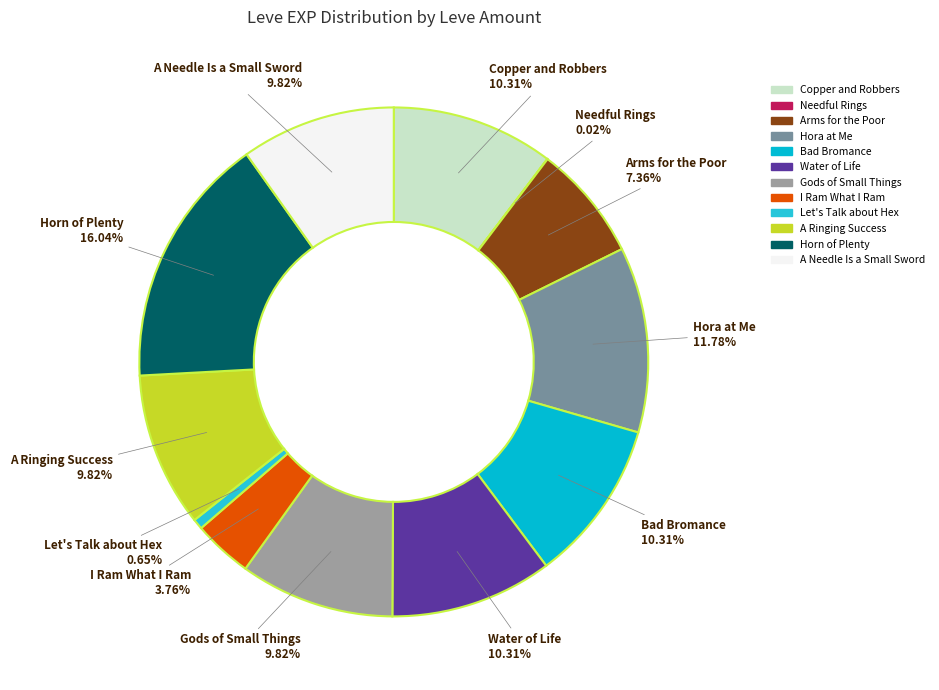

Is there any slice that represents more than half of the pie?

No